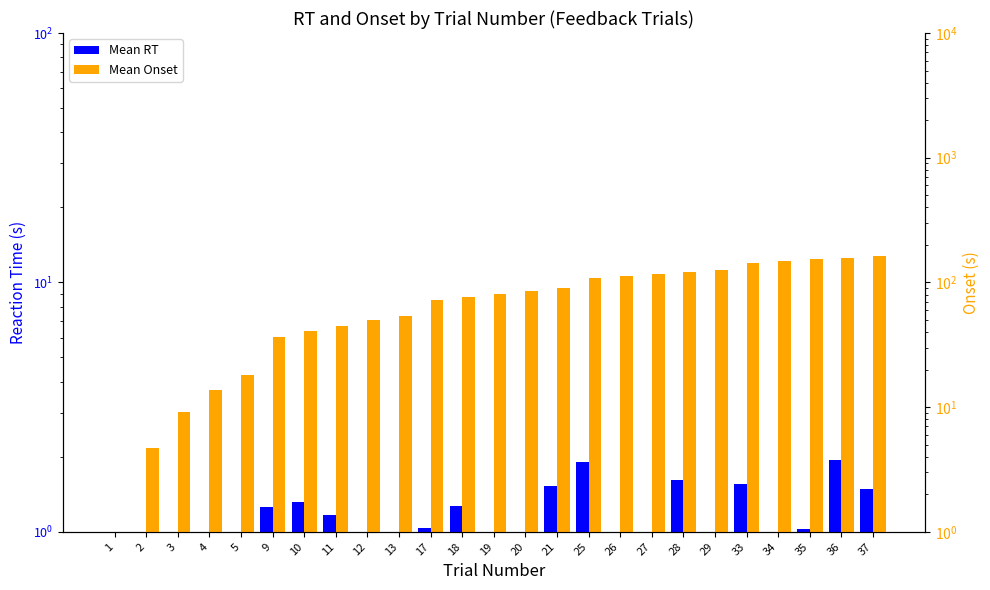

Which series has the largest range (max minus min)?

Mean Onset